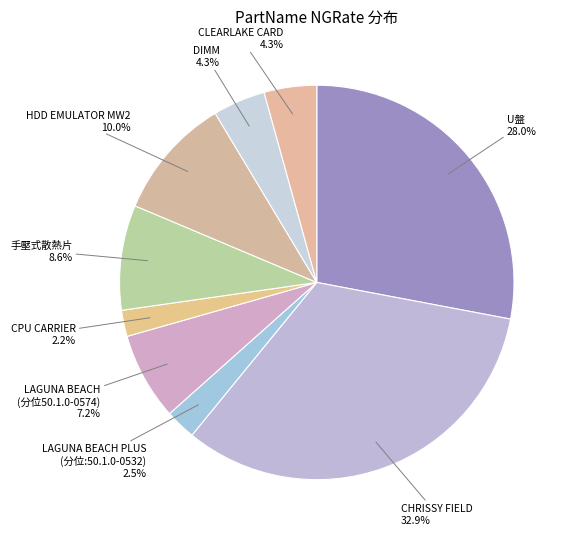

To the nearest percent, what is the difference between the HDD EMULATOR MW2 and DIMM slice percentages?

6%